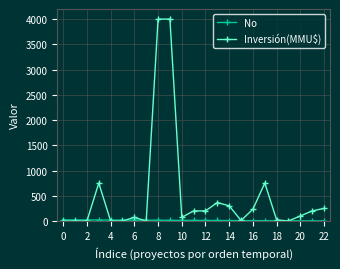

What is the maximum value for Inversión(MMU$)?

4000